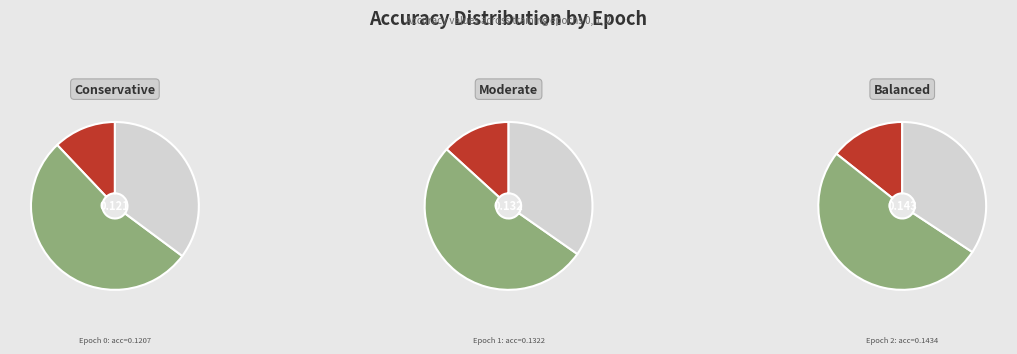

Rank the categories by value from highest to lowest.

2, 1, 0